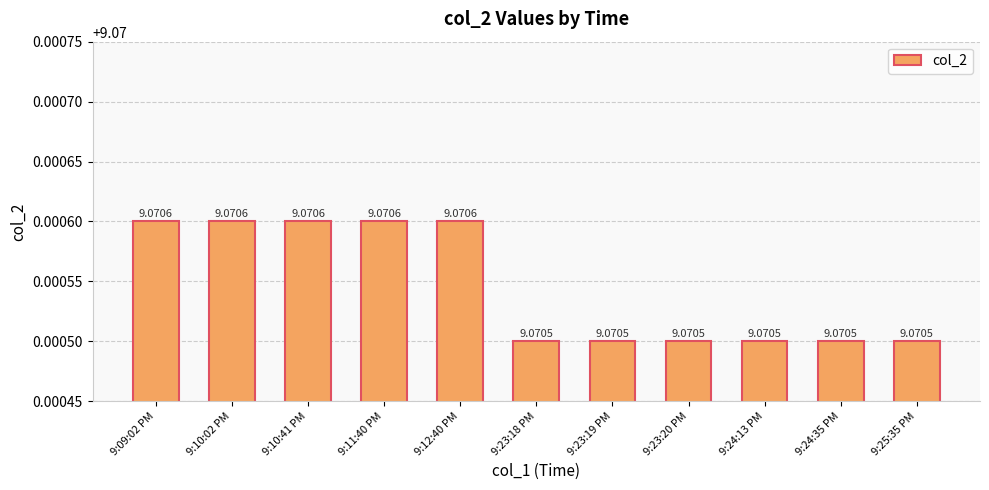

What is the average value?

9.1